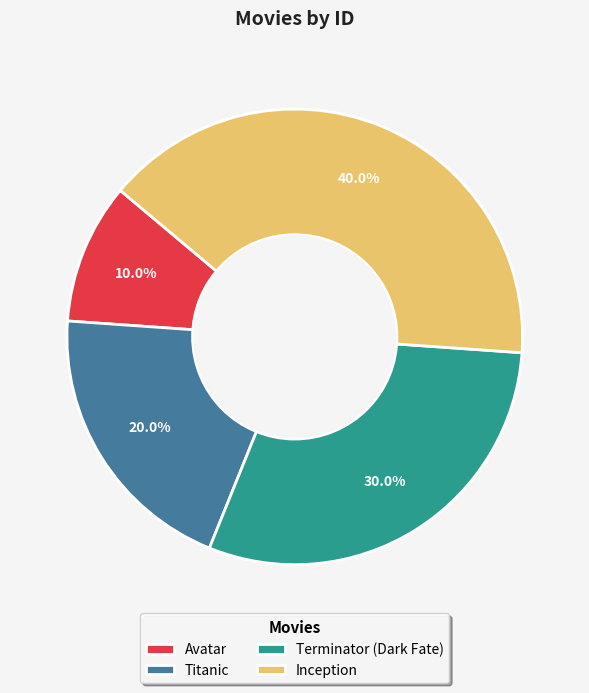

To the nearest percent, what is the combined percentage of Inception and Titanic?

60%